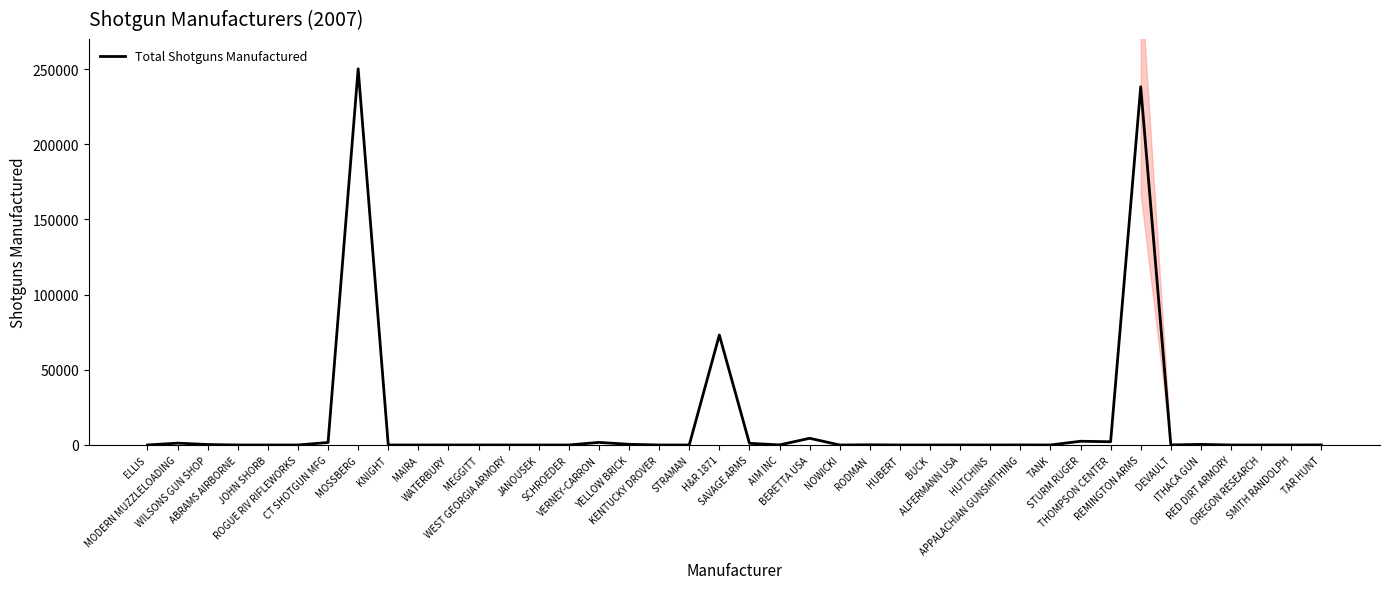

List the labels in order of value, largest first.

MOSSBERG, REMINGTON ARMS, H&R 1871, BERETTA USA, STURM RUGER, THOMPSON CENTER, VERNEY-CARRON, CT SHOTGUN MFG, MODERN MUZZLELOADING, SAVAGE ARMS, YELLOW BRICK, ITHACA GUN, WILSONS GUN SHOP, RODMAN, AIM INC, DEVAULT, TAR HUNT, APPALACHIAN GUNSMITHING, MEGGITT, ALFERMANN USA, SMITH RANDOLPH, WATERBURY, ROGUE RIV RIFLEWORKS, KNIGHT, SCHROEDER, TANK, RED DIRT ARMORY, OREGON RESEARCH, ELLIS, ABRAMS AIRBORNE, JOHN SHORB, MAIRA, WEST GEORGIA ARMORY, JANOUSEK, KENTUCKY DROVER, STRAMAN, NOWICKI, HUBERT, BUCK, HUTCHINS